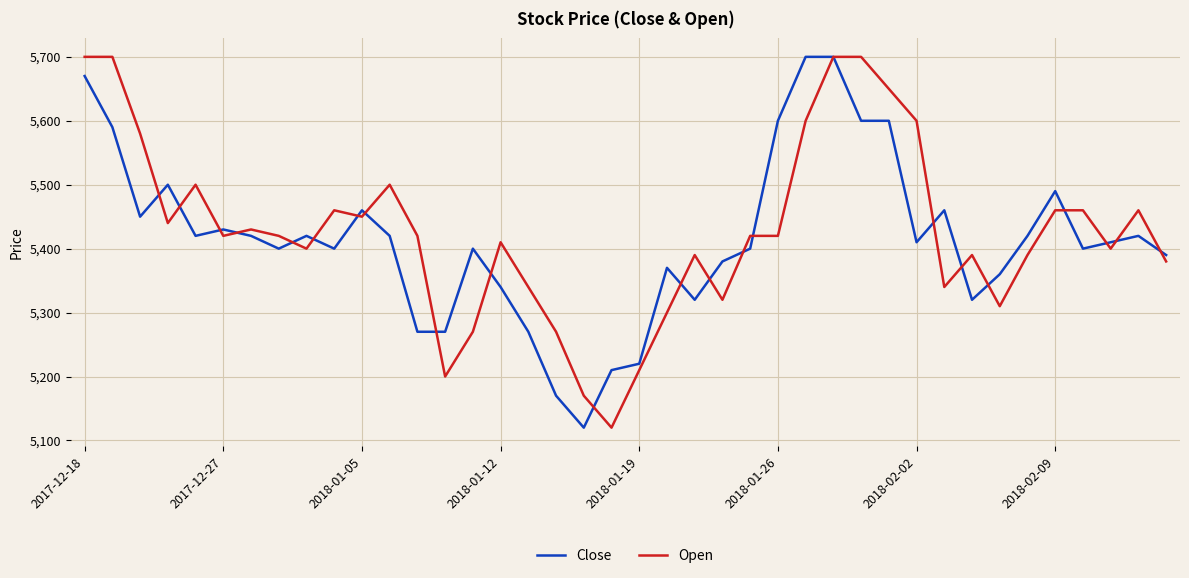

What is the lowest value of the Open series?

5120